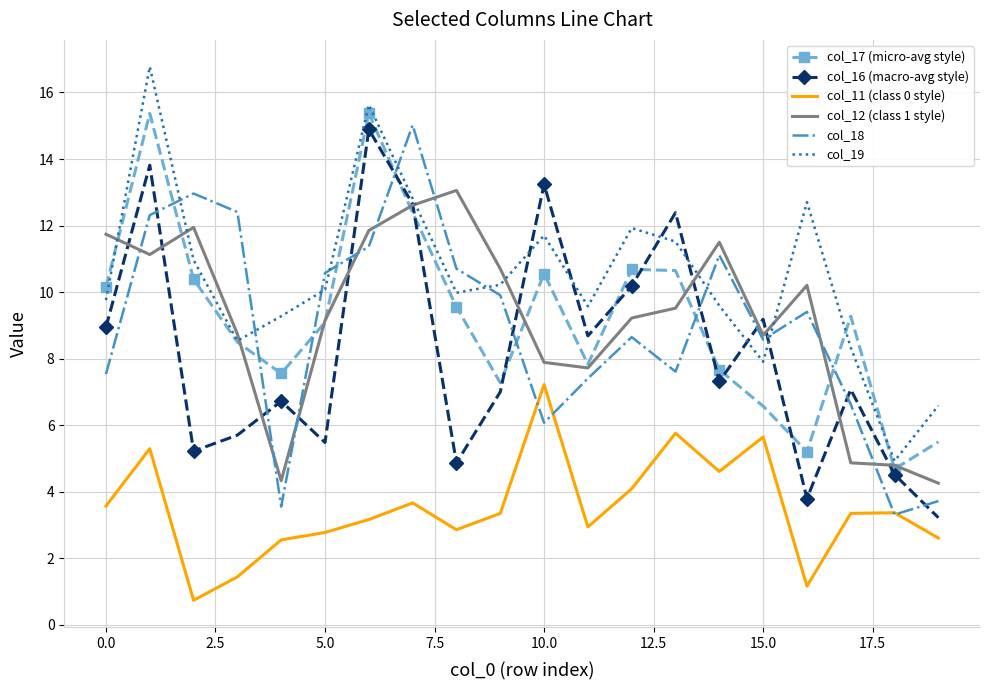

What is the maximum value shown in the chart?

16.8